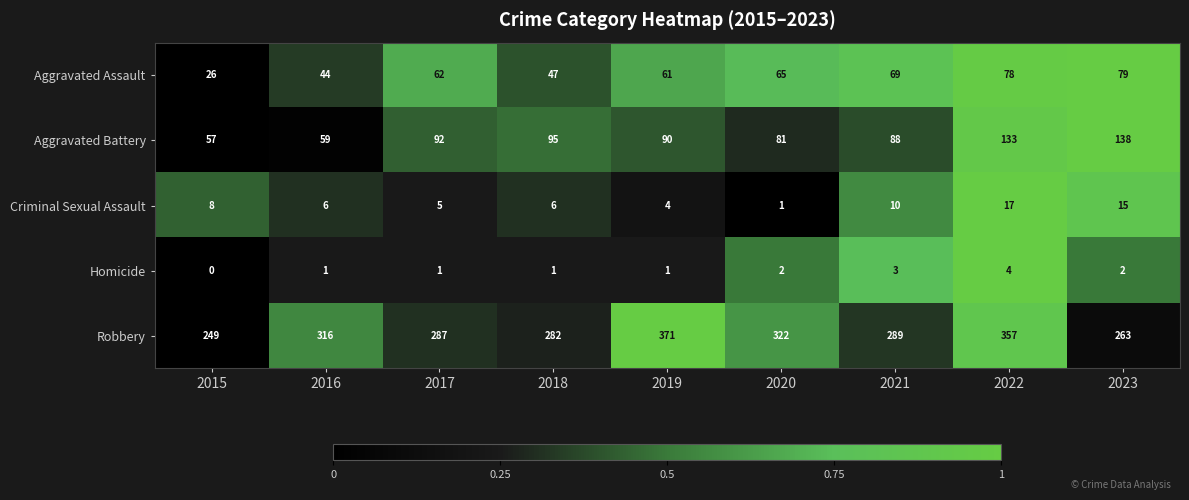

Which series has the largest total across all categories?

Robbery